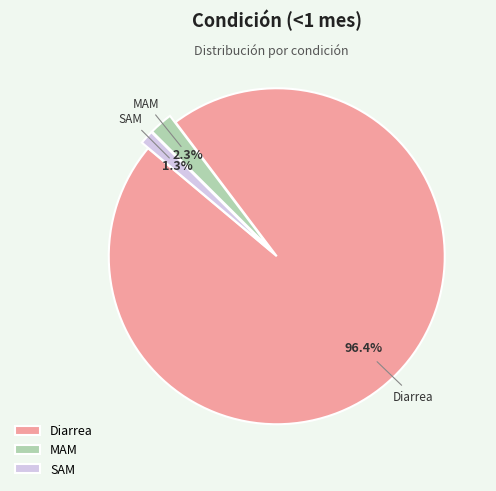

Does Diarrea represent more than half of the total?

Yes